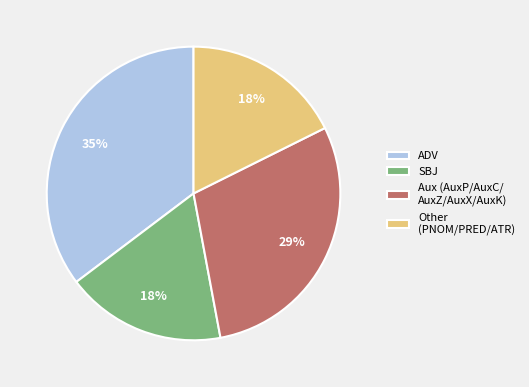

How many slices are in this pie chart?

4